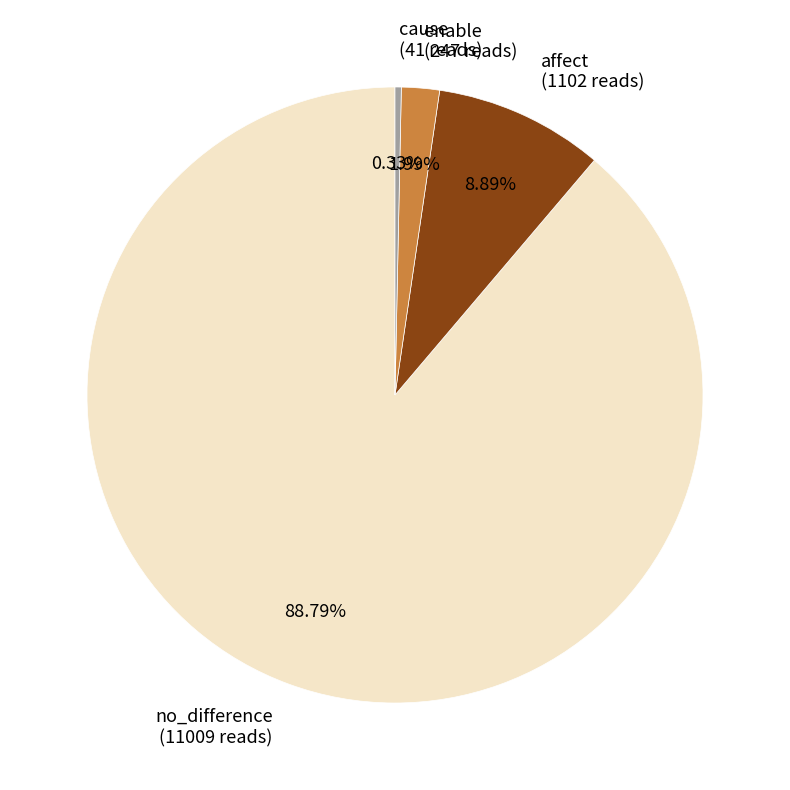

Is there any slice that represents more than half of the pie?

Yes